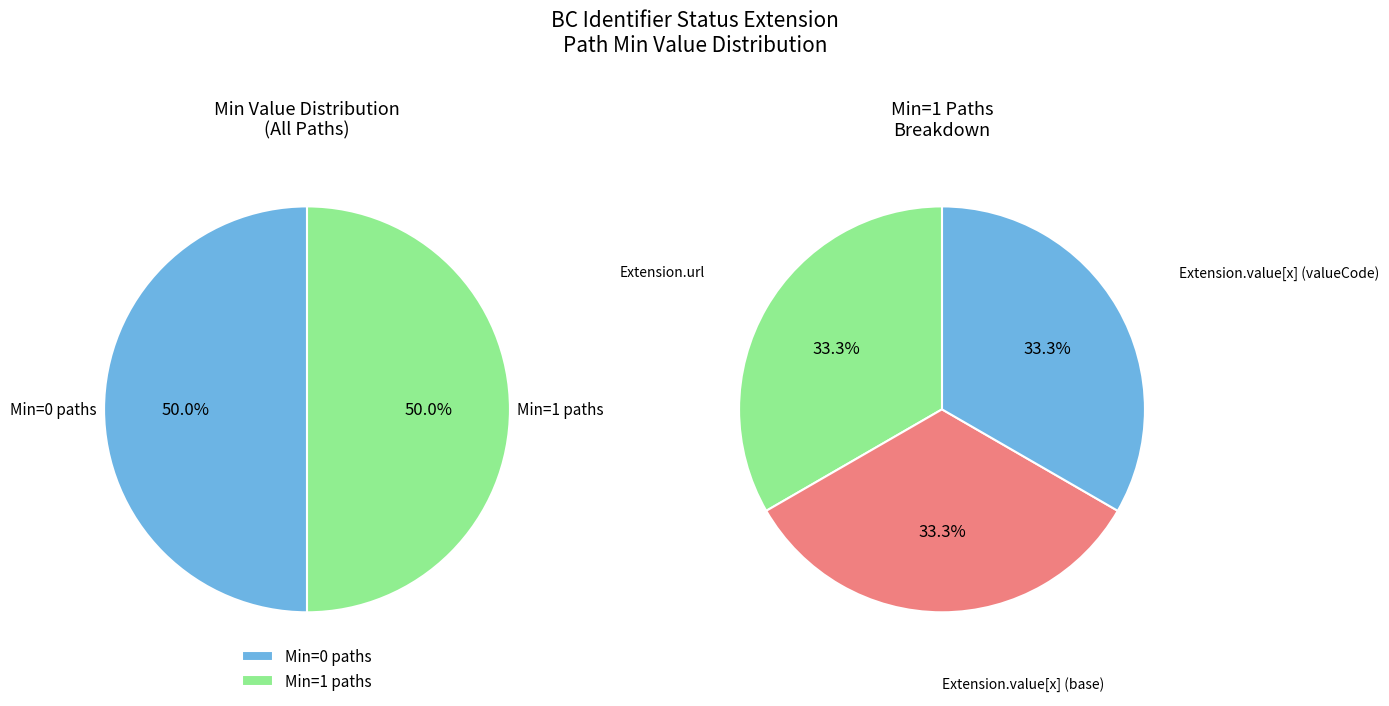

The Extension.value[x] slice represents 33% of the pie. True or false?

True